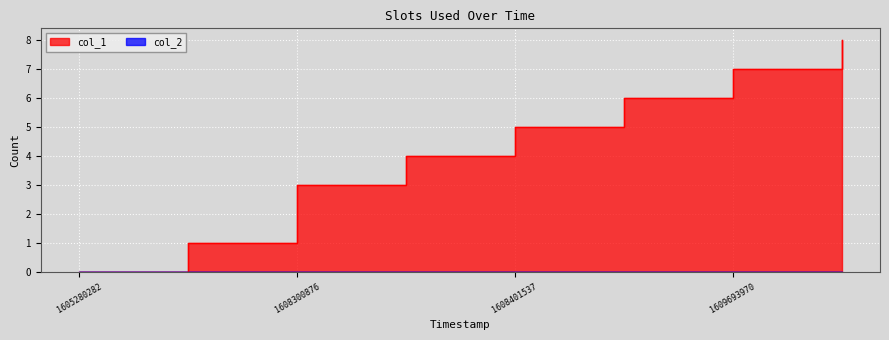

What is the sum of all values?

34